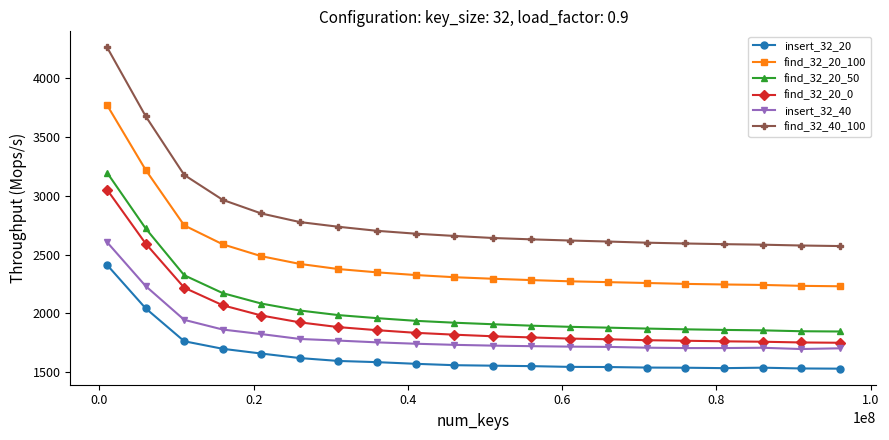

True or false: find_32_20_0 and find_32_40_100 intersect in this chart.

False